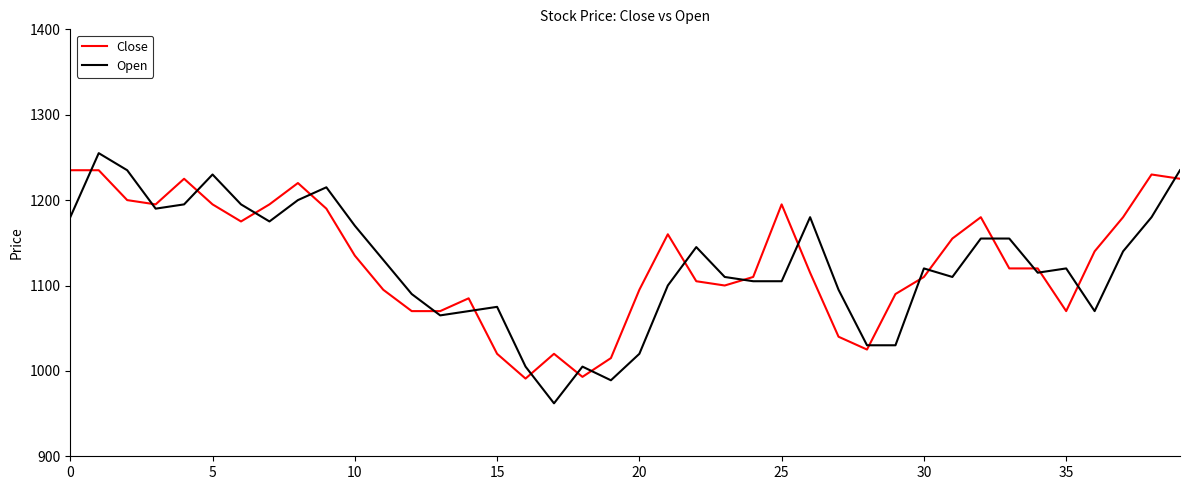

True or false: Close and Open cross at least once.

True